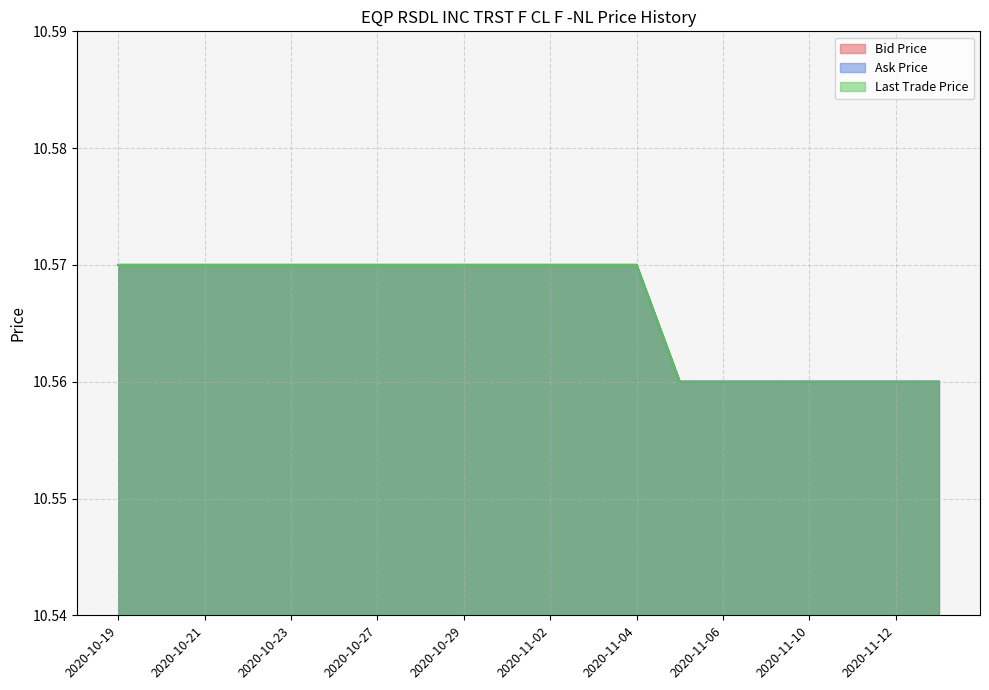

How many lines are shown in the chart?

3